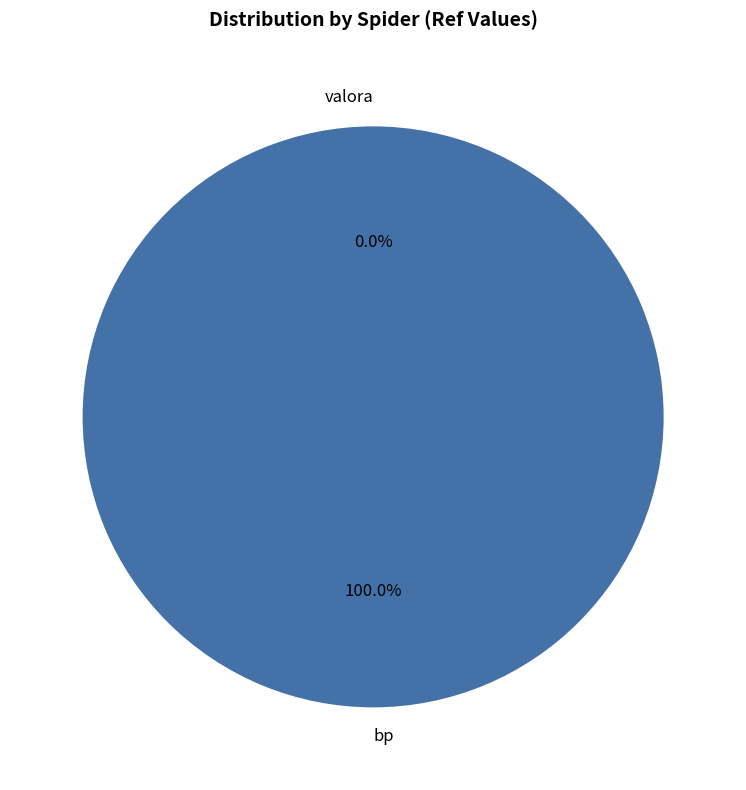

What is the largest slice in the pie chart?

bp